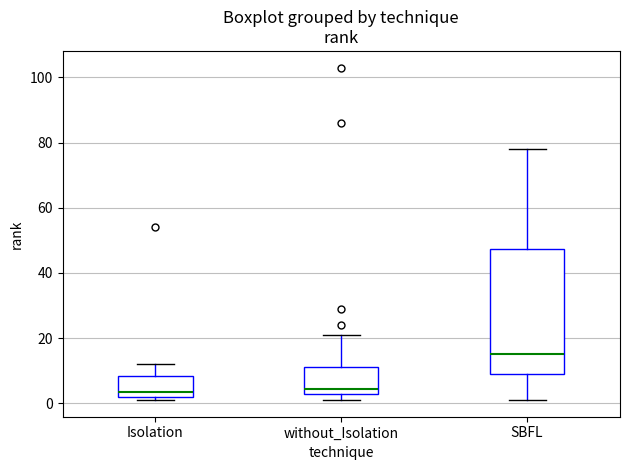

Where does the upper whisker of the box for without_Isolation end on the y-axis? The values are not printed on the chart, so give them approximately, as read against the axis.

22